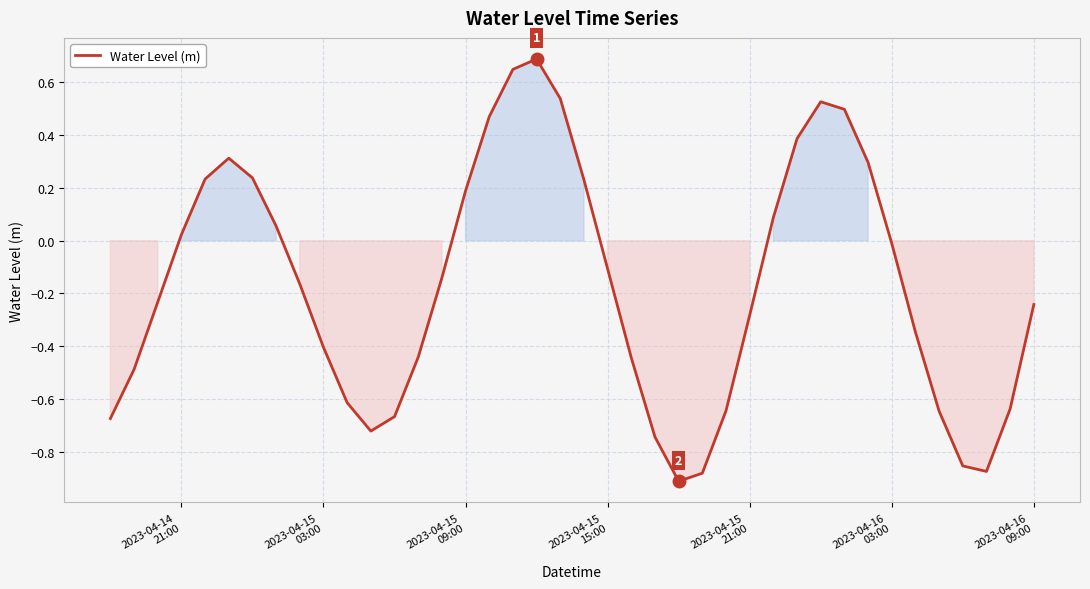

What is the difference between the maximum and minimum values?

1.6